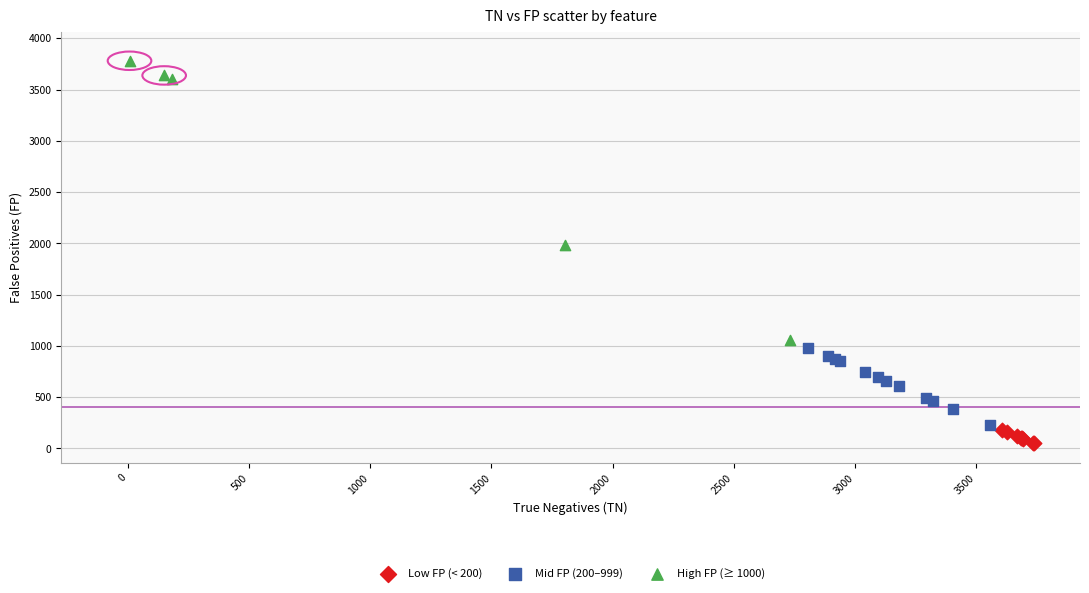

What are all the series names shown in the legend?

Low FP (< 200), Mid FP (200–999), High FP (≥ 1000)